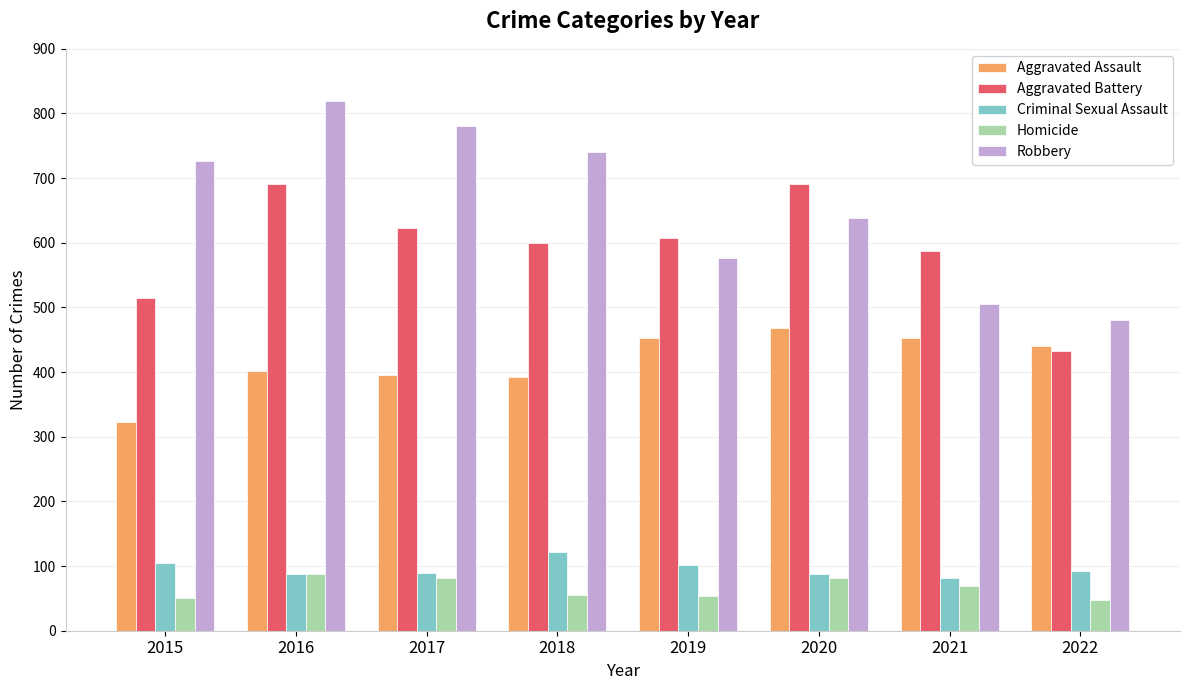

Where is Aggravated Battery nearest to the value 561?

2021